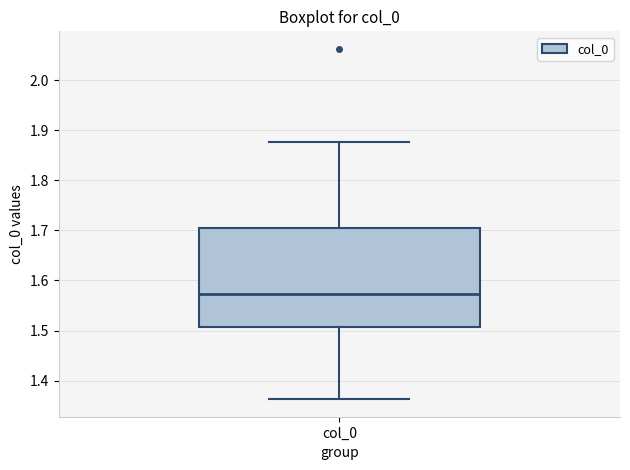

Transcribe this box plot: give where the median line is, the range the box spans, and where the two whiskers end, as read against the y-axis. The values are not printed on the chart, so give them approximately, as read against the axis.

median 1.57, box 1.51 to 1.70, whiskers 1.36 to 1.88